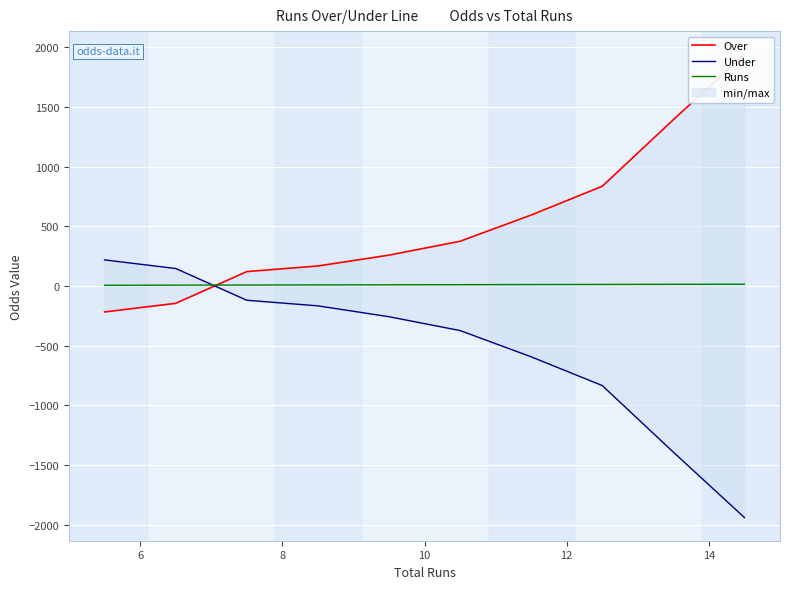

What is the average value of the Under series?

-531.8